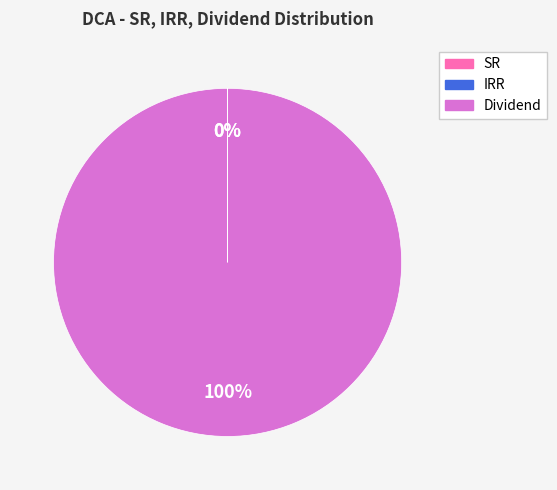

What percentage is the Dividend slice, to the nearest percent?

100%